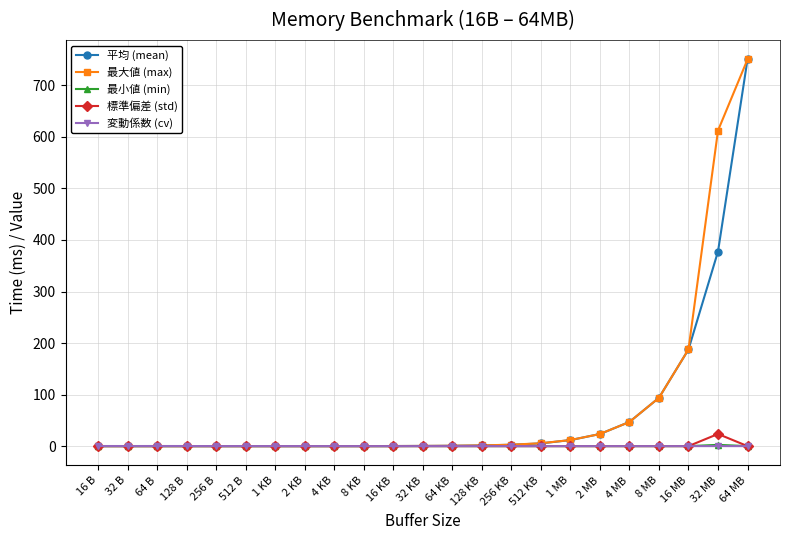

What is the difference between the 最大値 (max) values at 64 B and 8 MB?

93.7